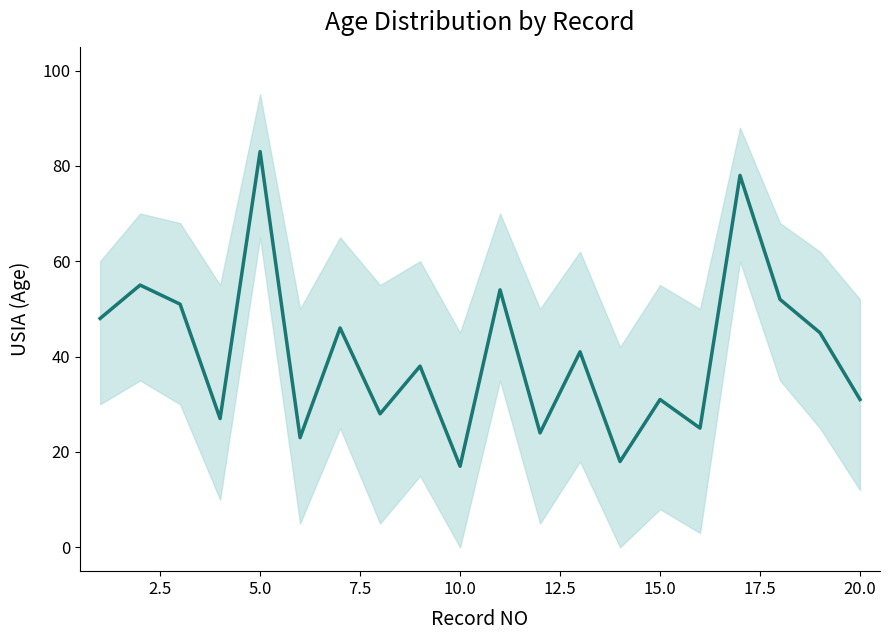

How many points are lower than both their immediate neighbors (excluding endpoints)?

7